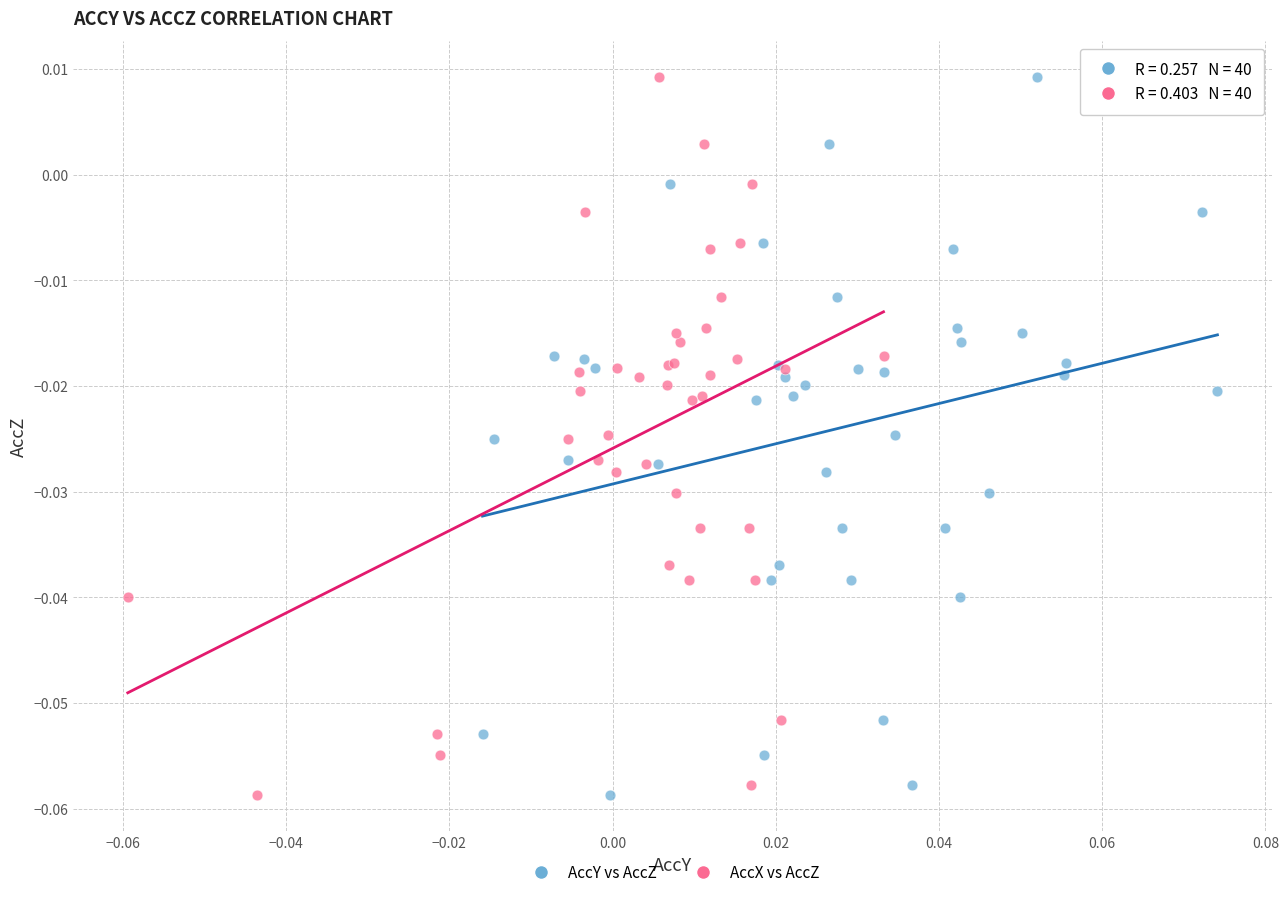

What are all the series names shown in the legend?

AccY vs AccZ, AccX vs AccZ